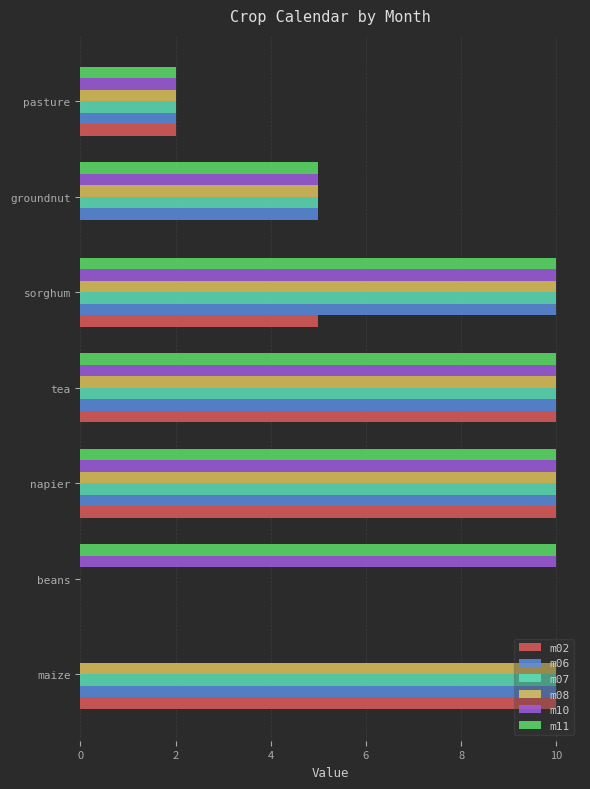

What is the sum of all m10 values?

47